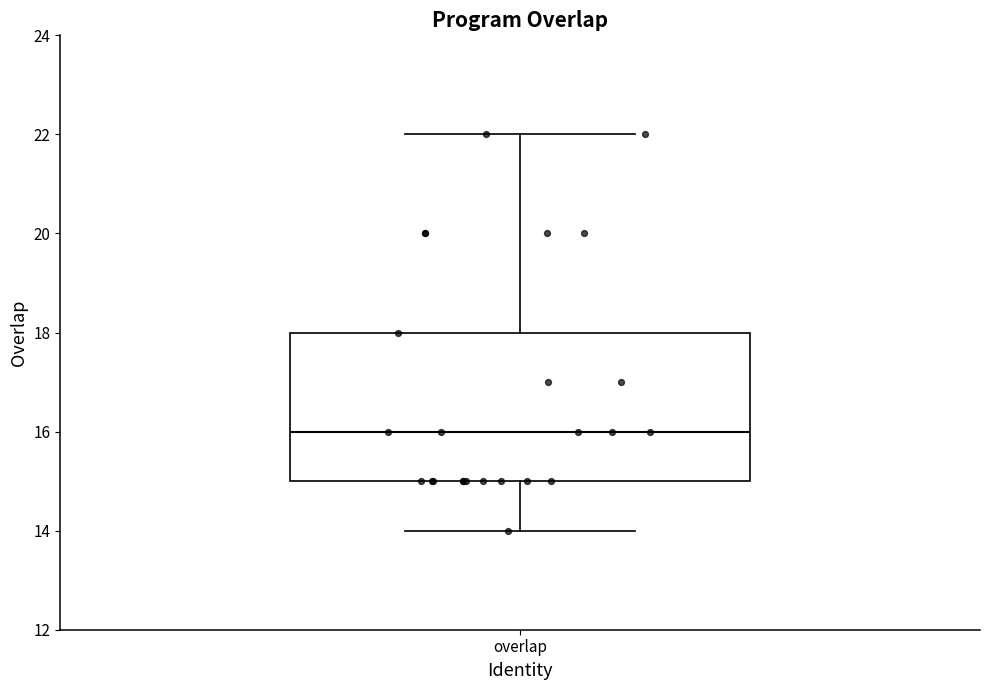

Read this box plot against the y-axis: the position of the median line, the range covered by the box, and the ends of both whiskers. The values are not printed on the chart, so give them approximately, as read against the axis.

median 16, box 15 to 18, whiskers 14 to 22